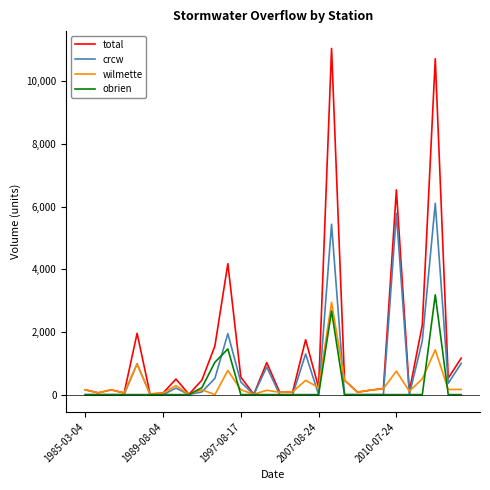

Which series has the largest range (max minus min)?

total